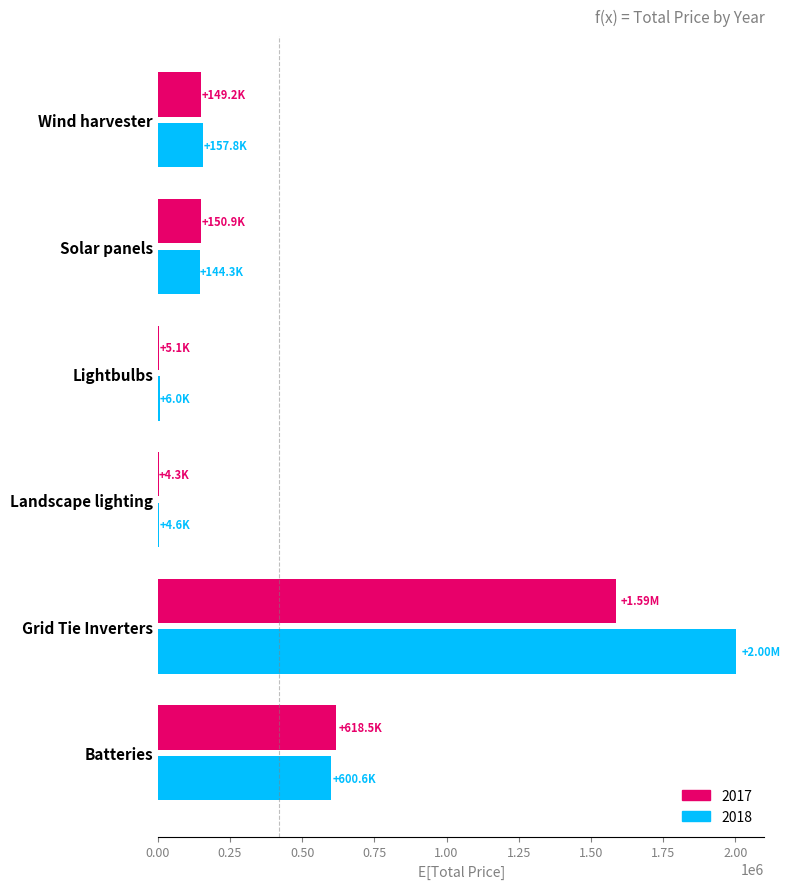

True or false: 2018 has a value of 144255.5 at Solar panels.

True